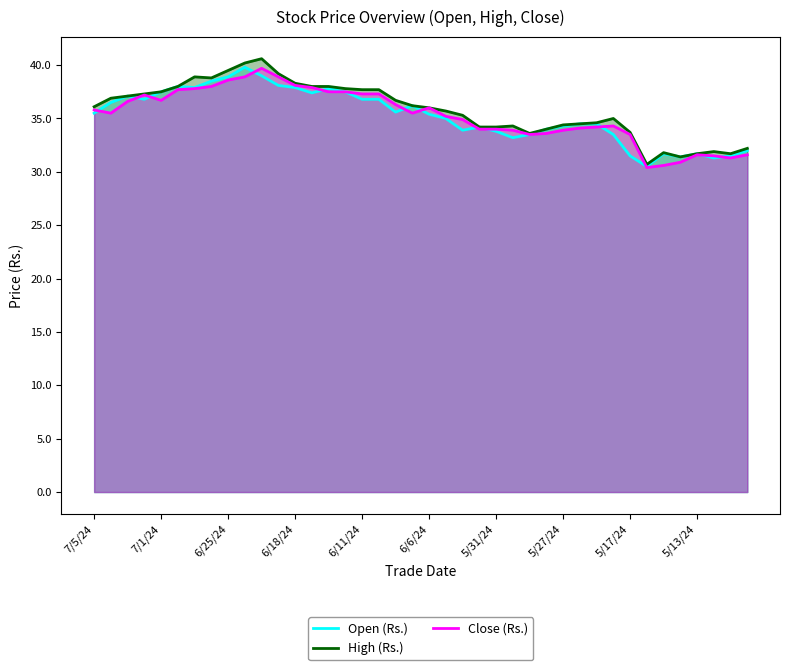

True or false: Open (Rs.) and High (Rs.) cross at least once.

False